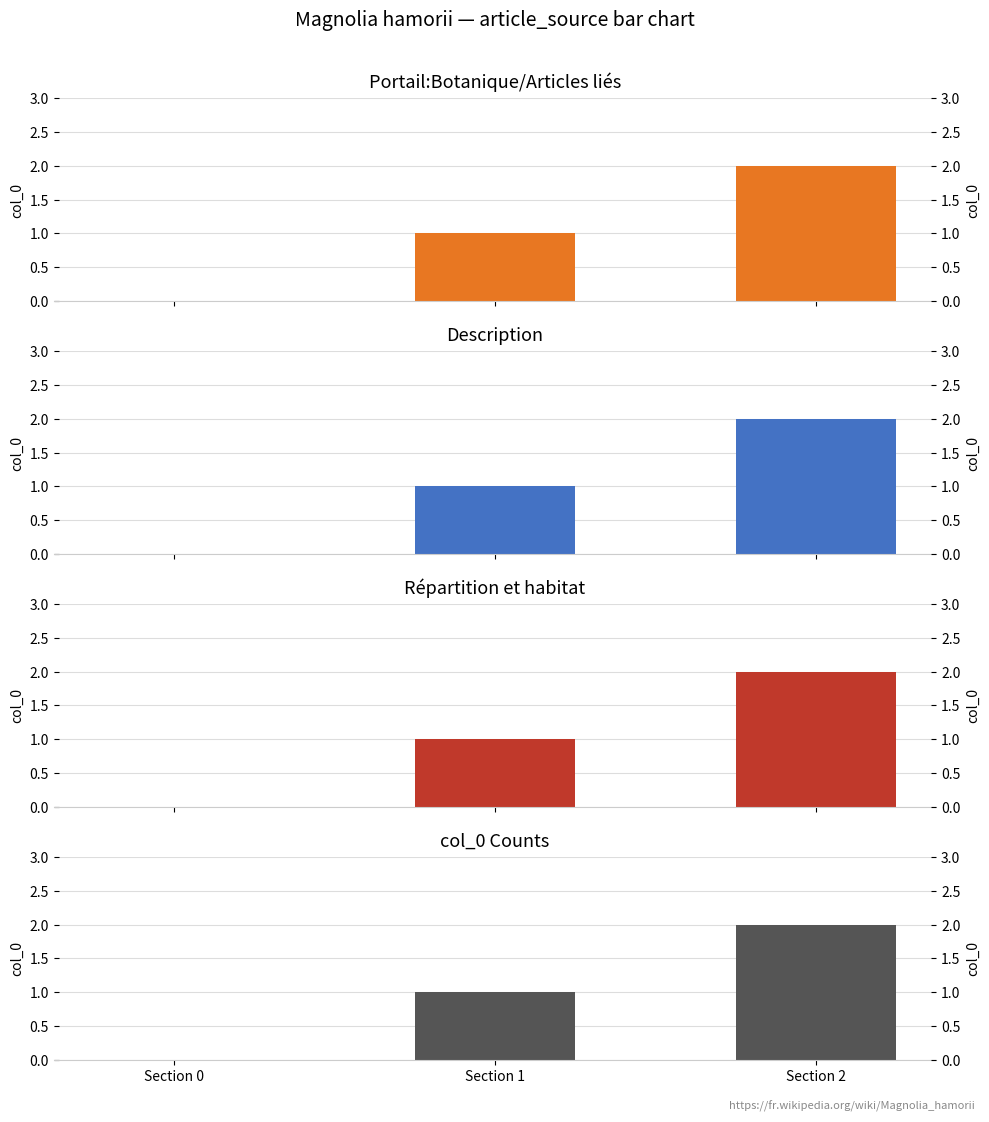

At which label is Portail:Botanique/Articles liés closest to 1?

Section 1